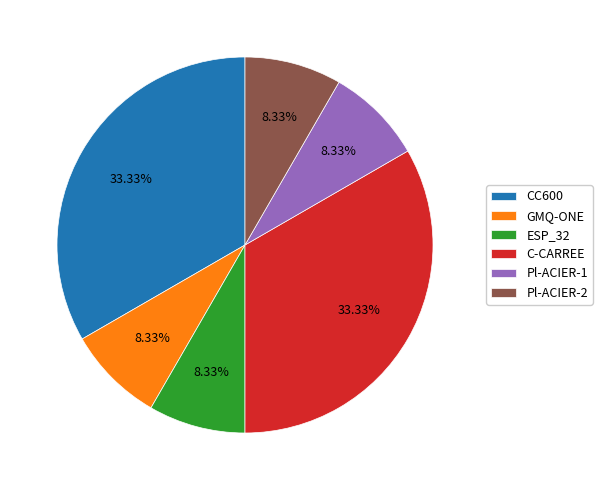

Is the sum of Pl-ACIER-1 and CC600 greater than half?

No